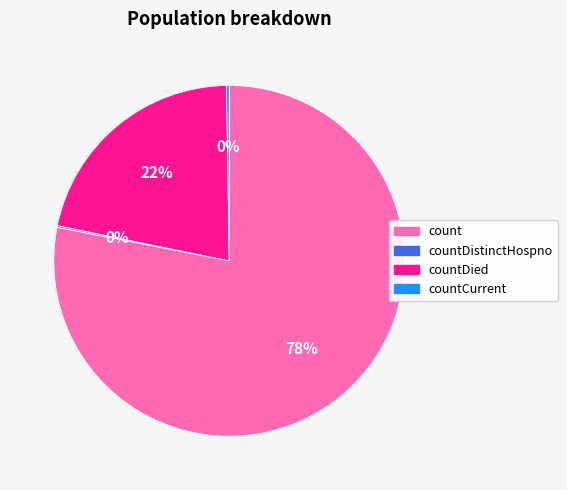

To the nearest percent, what is the difference between the largest and smallest slice percentages?

78%